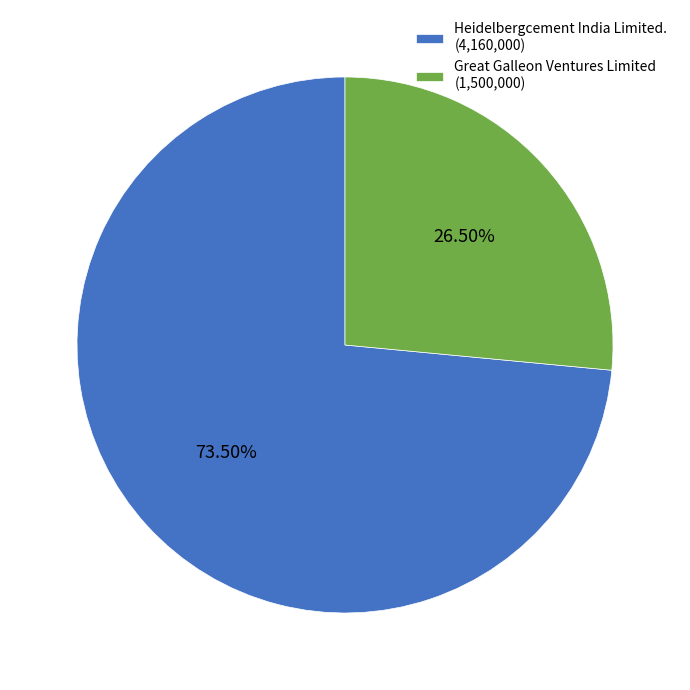

How much of the chart is everything except Heidelbergcement India Limited.?

26.5%